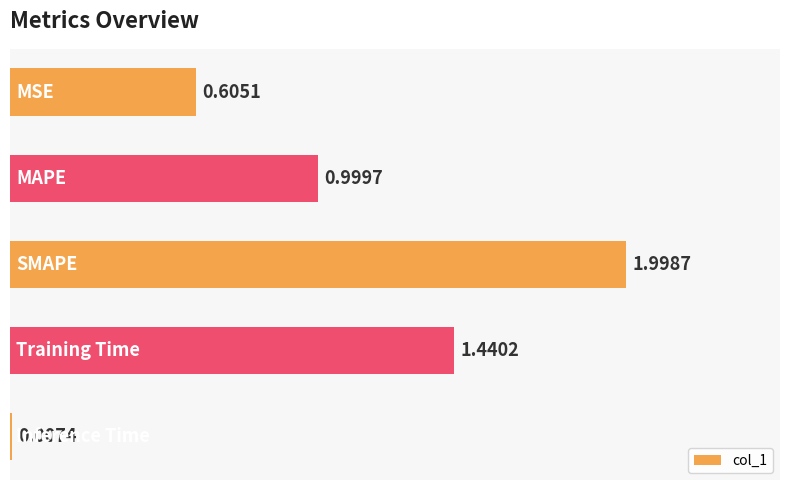

What is the sum of all values?

5.1